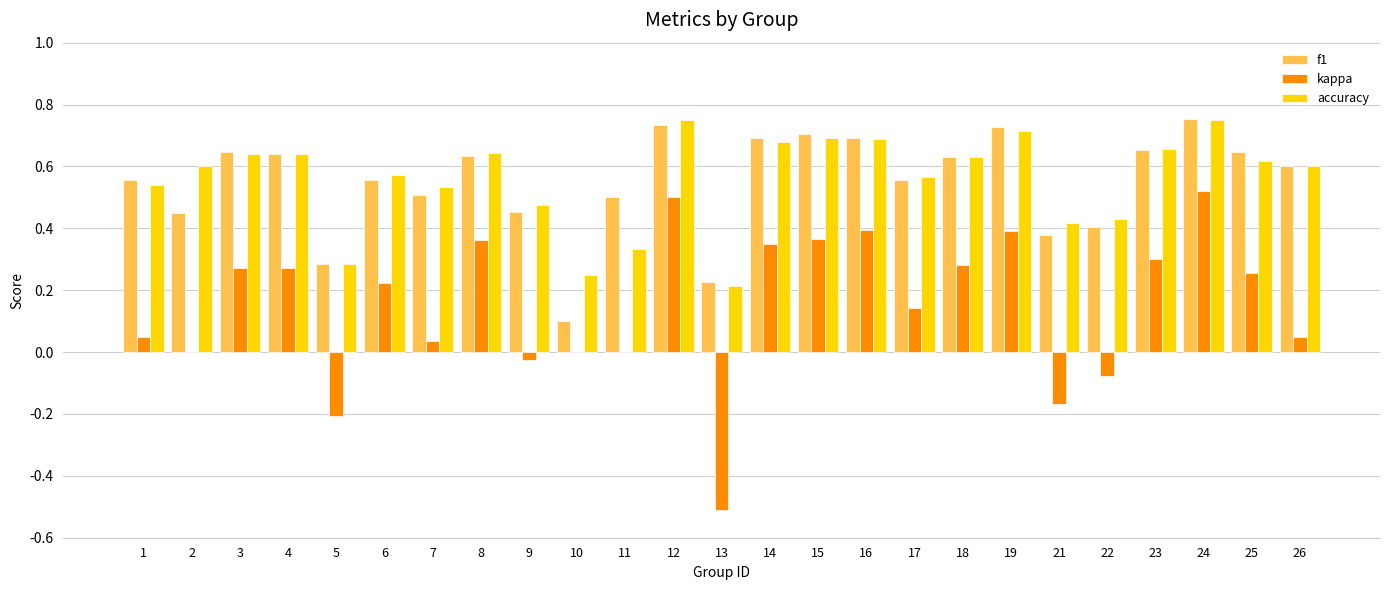

Is the value of kappa at 5 greater than the value of accuracy at 26?

No